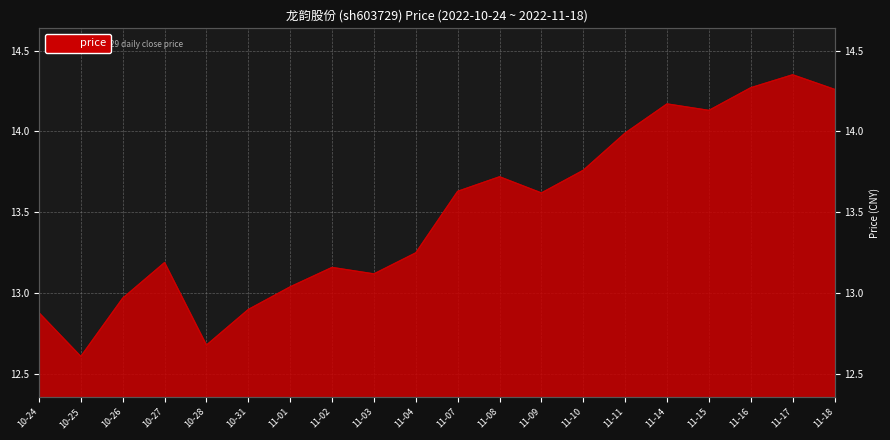

True or false: the data shows 18.8 at 11-17.

False